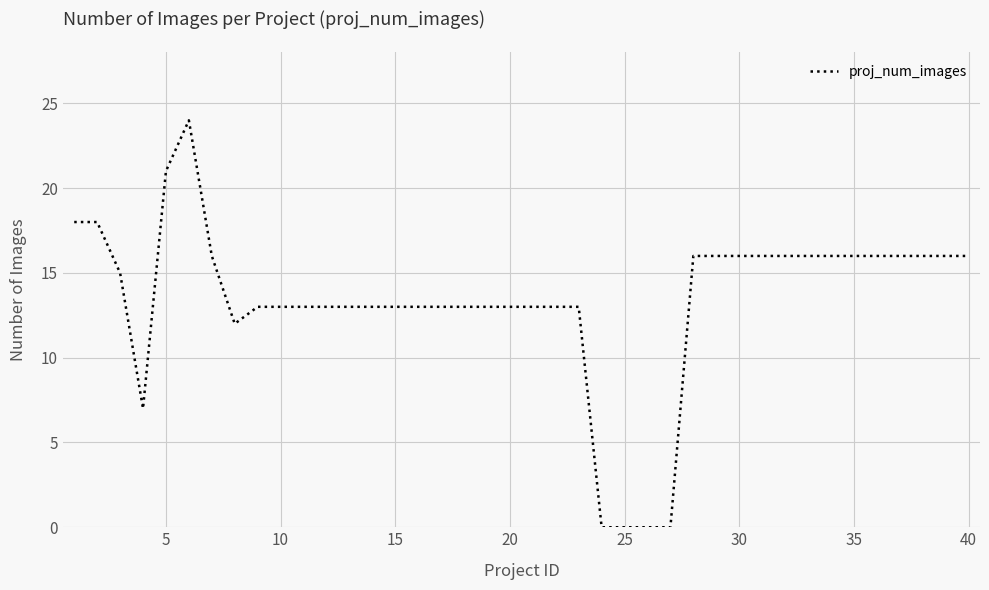

What is the maximum value shown in the chart?

24